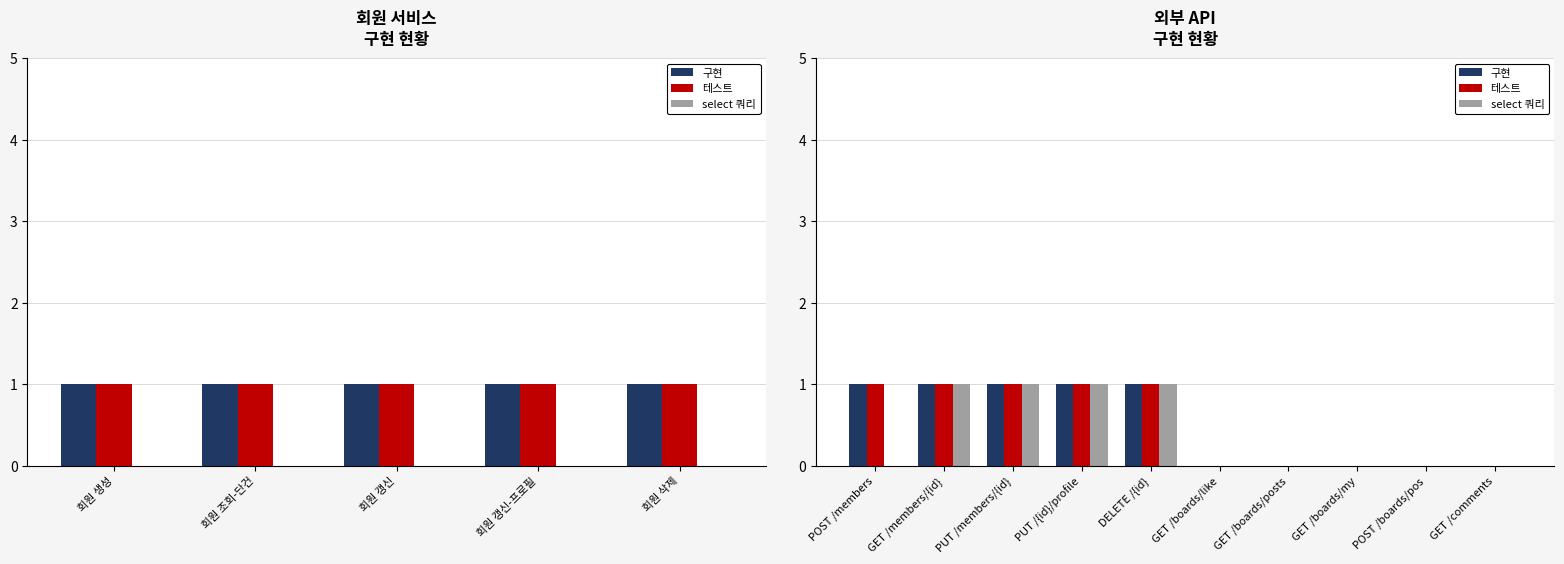

Does the chart contain any negative values?

No